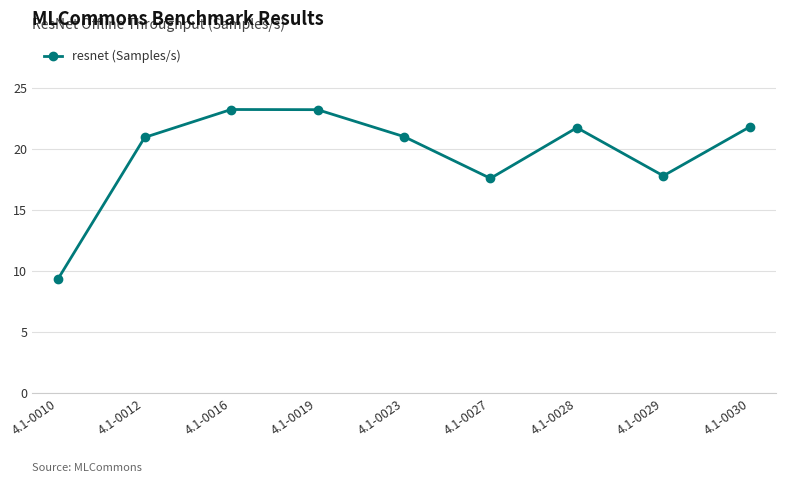

At which category does the data reach its first local valley?

4.1-0027